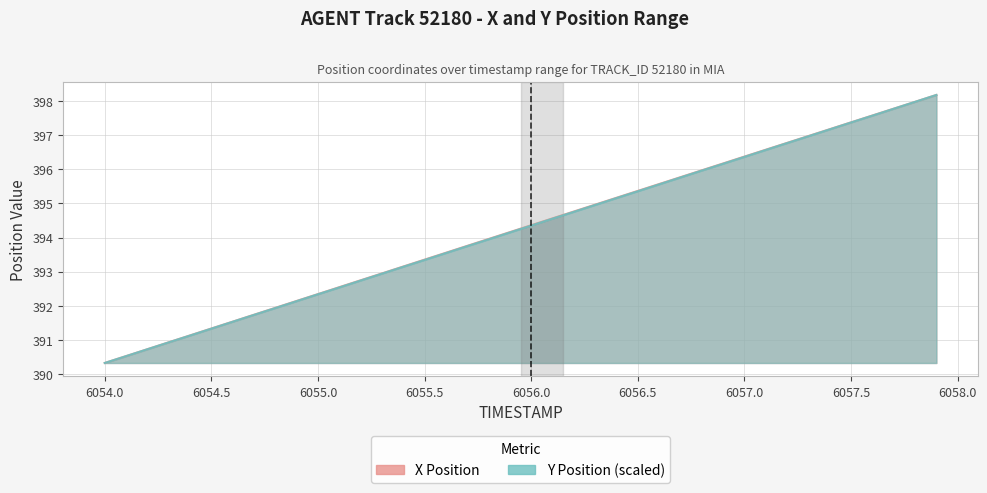

Which series has the largest total across all categories?

X